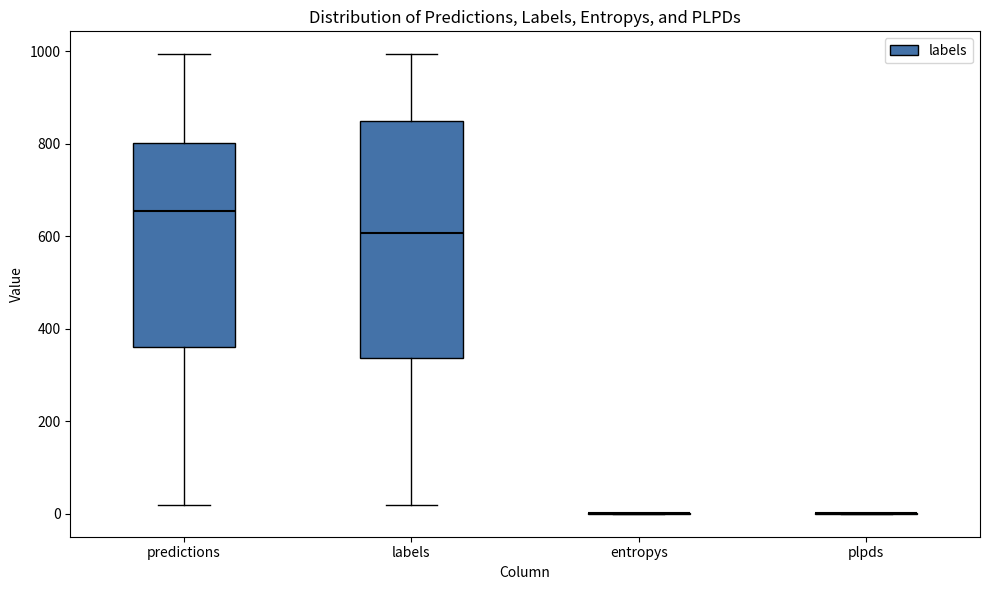

Where does the median line of the box for labels sit on the y-axis? The values are not printed on the chart, so give them approximately, as read against the axis.

600